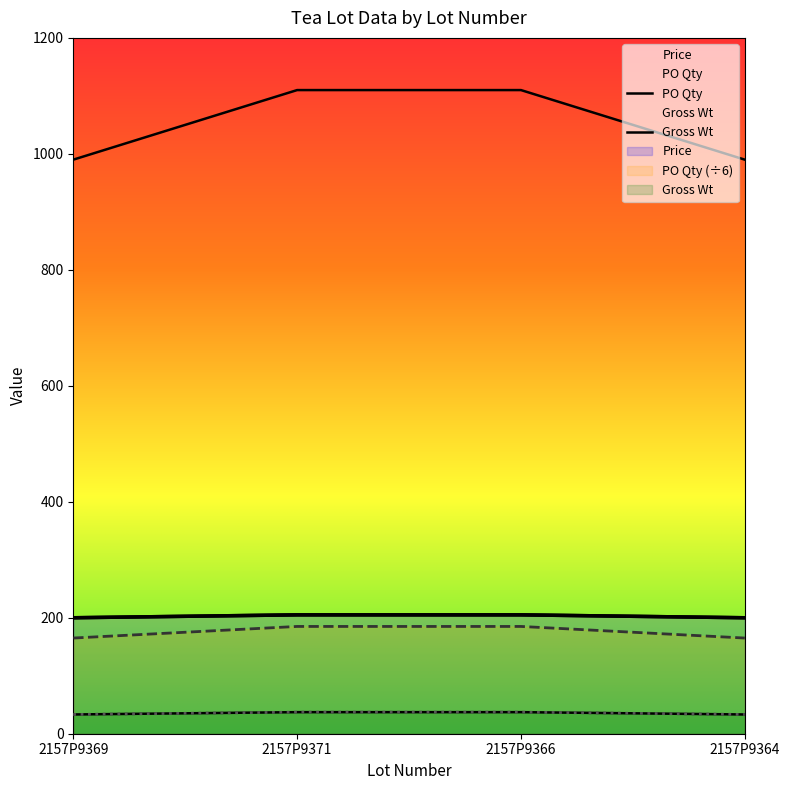

Which series has the widest spread of values?

PO Qty